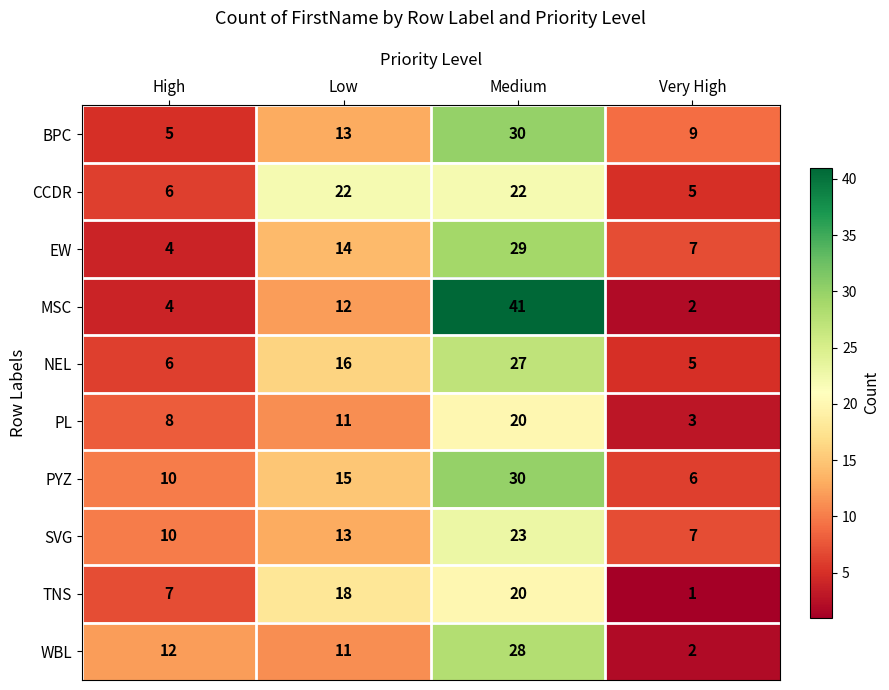

What is the difference between the highest and lowest values at Very High?

8